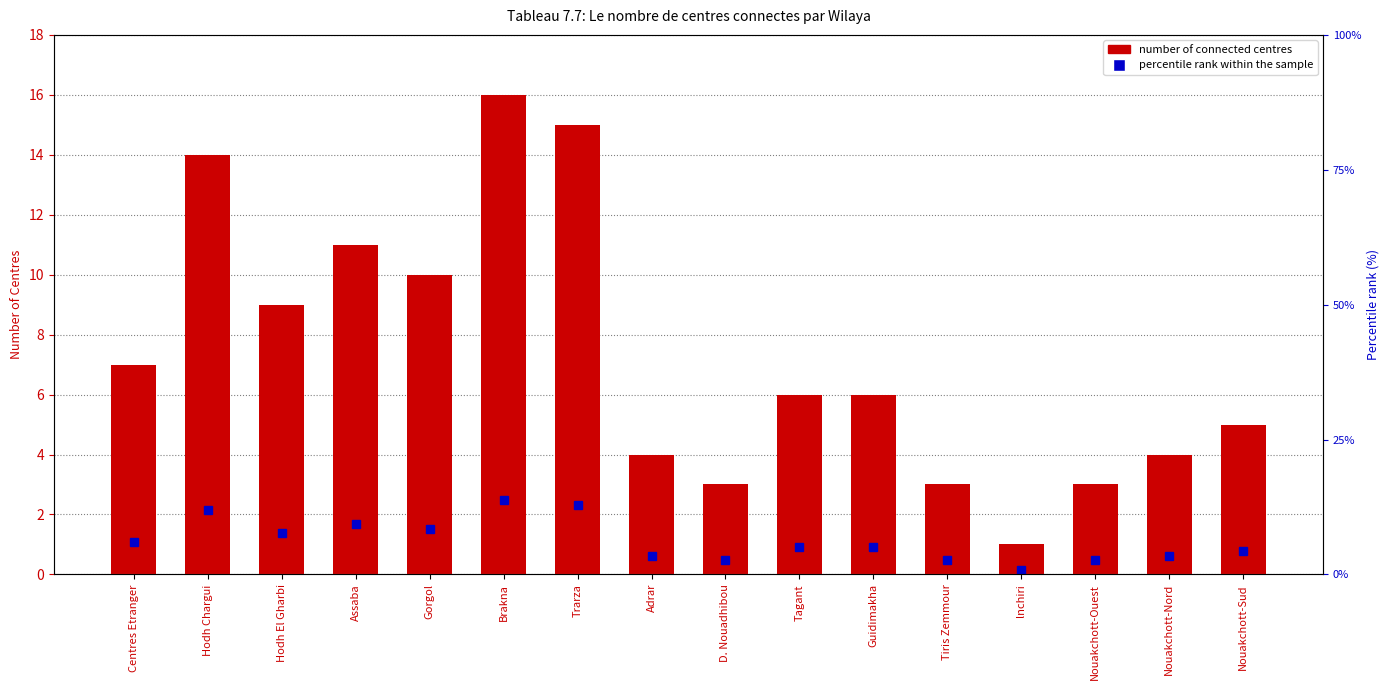

Is it true that Number of connected centres equals 0.5 at lnchiri?

False